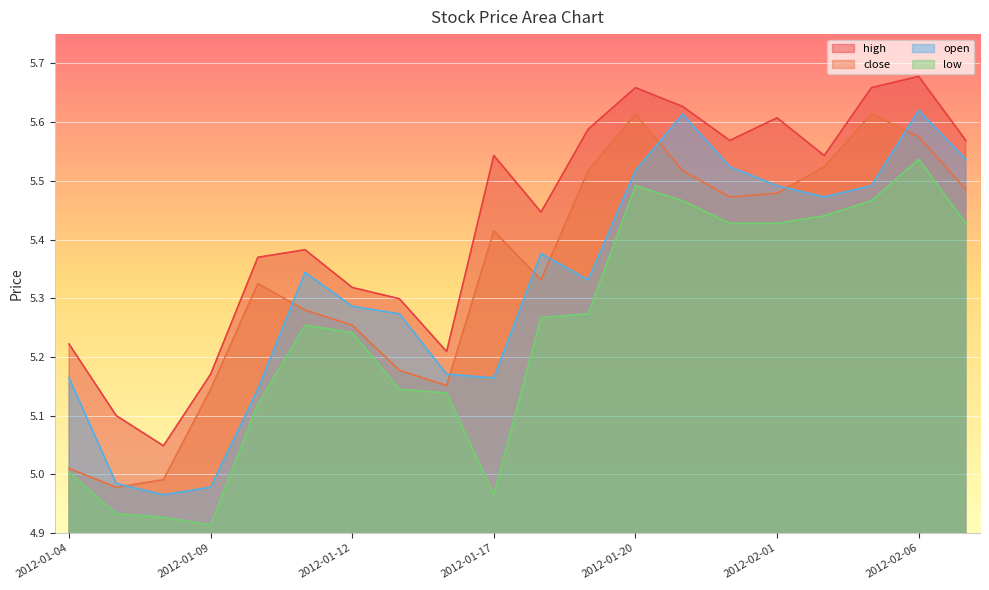

Does the chart display data point markers on the line(s)?

No